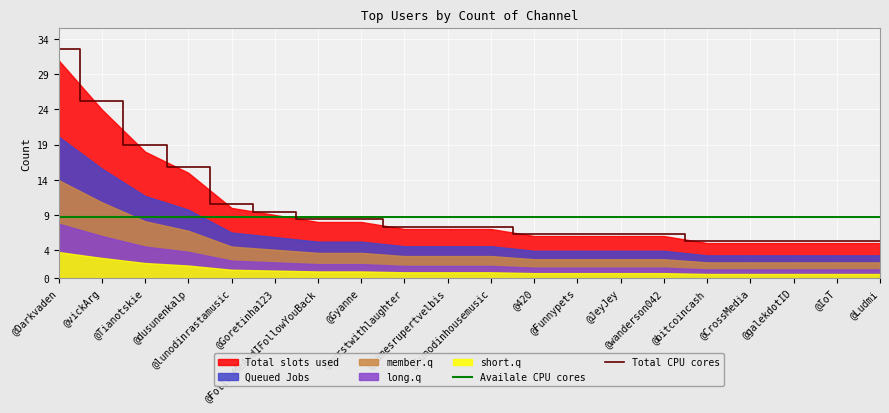

Between which two adjacent categories do Total CPU cores and Availale CPU cores first intersect?

@Goretinha123 and @FollowMeAndIFollowYouBack